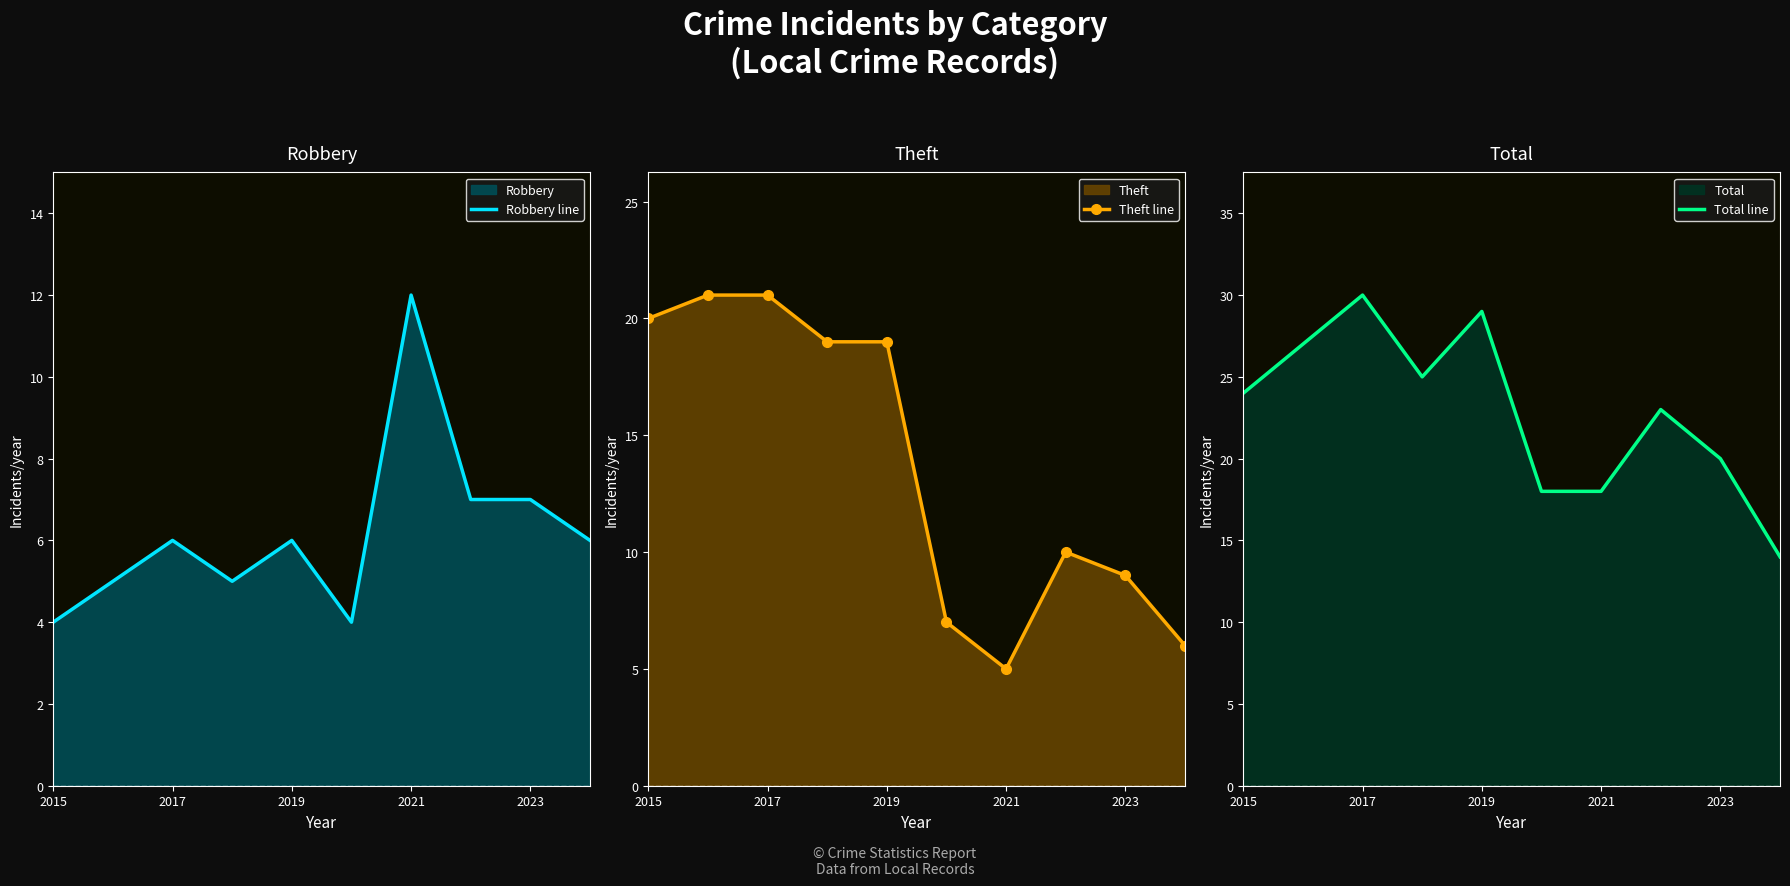

The Total line series shows 24 at 2015. True or false?

True